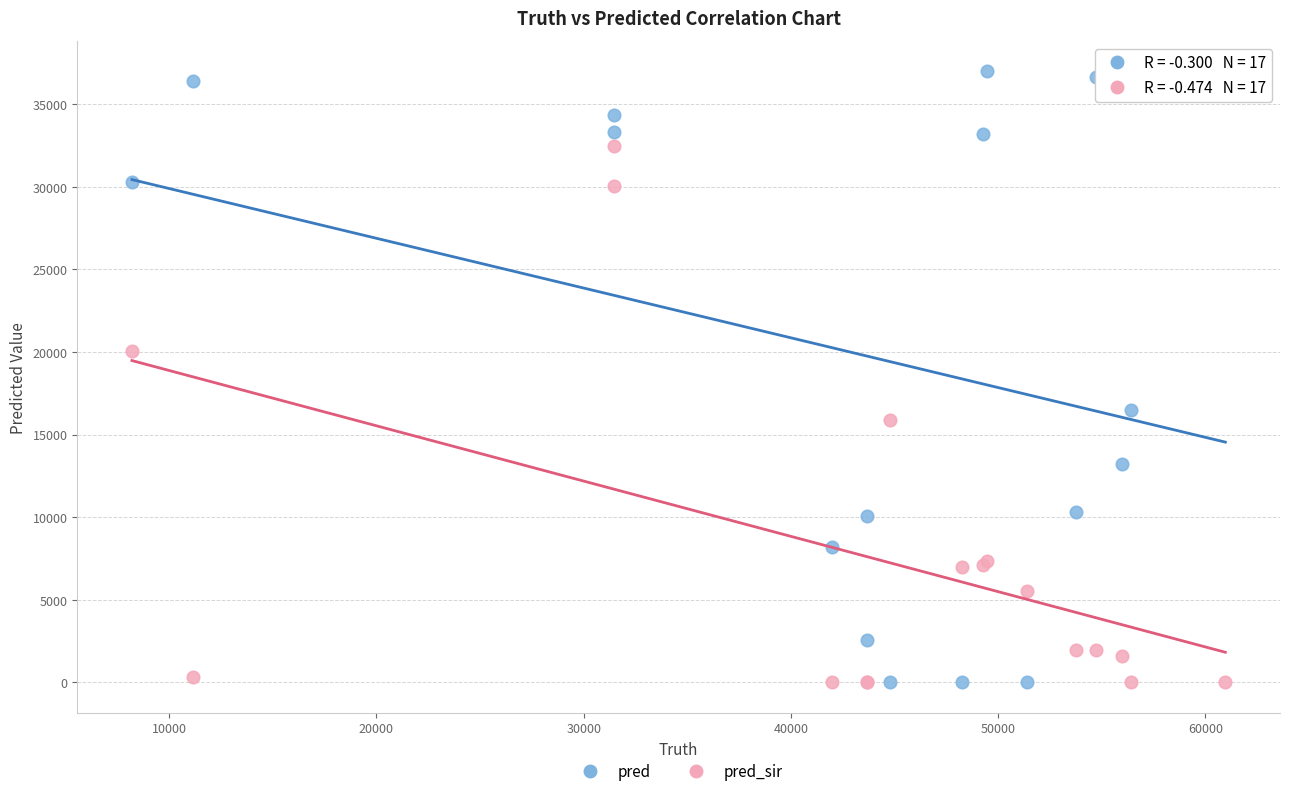

Which series reaches the maximum Y coordinate?

pred